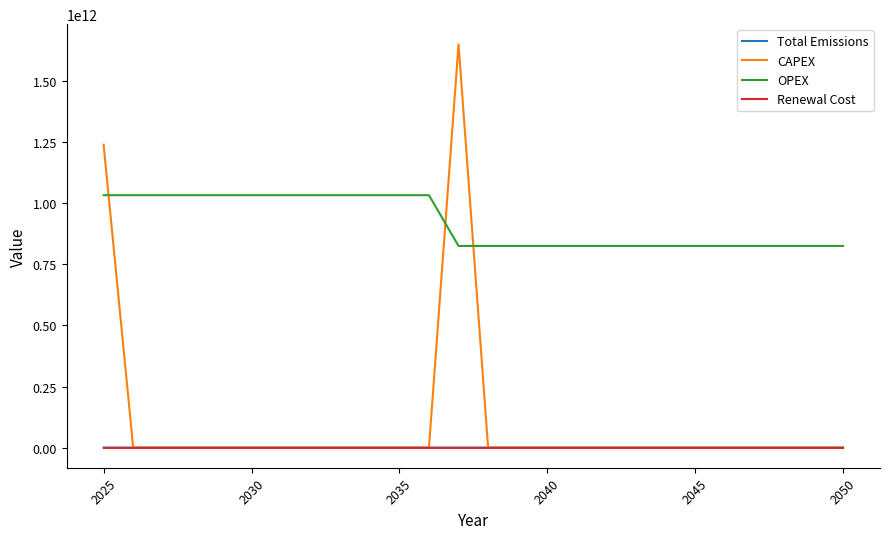

Which series has the widest spread of values?

CAPEX